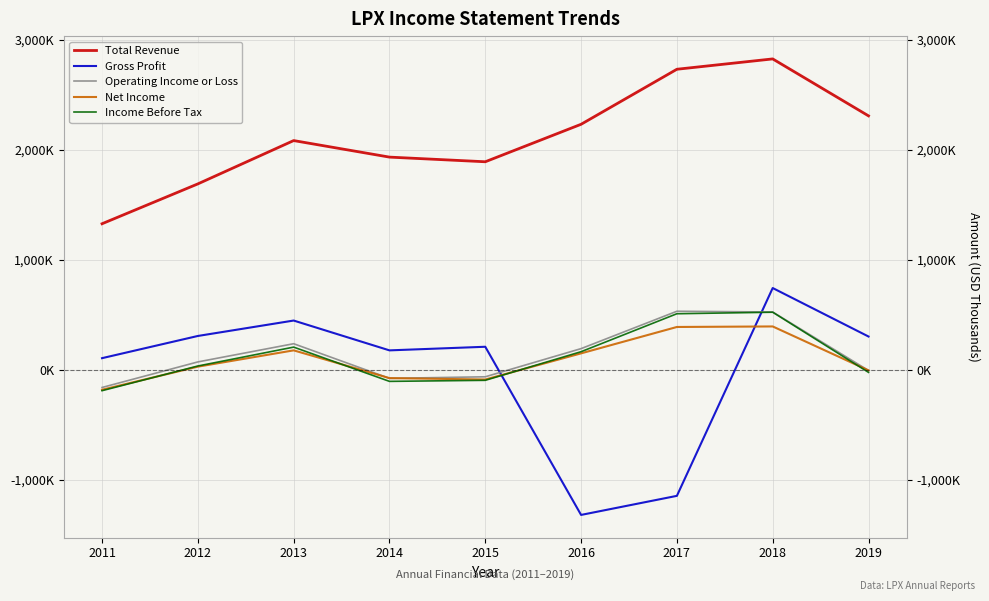

Which series has the largest range (max minus min)?

Gross Profit